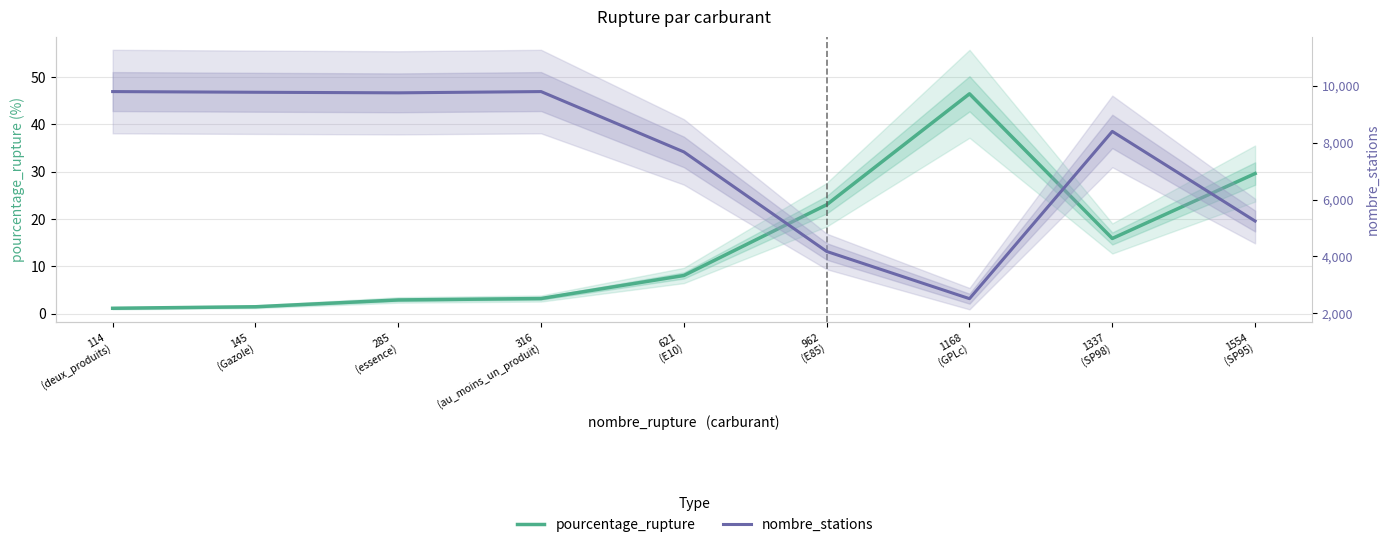

Which category has the highest value in the pourcentage_rupture series?

1168
(GPLc)